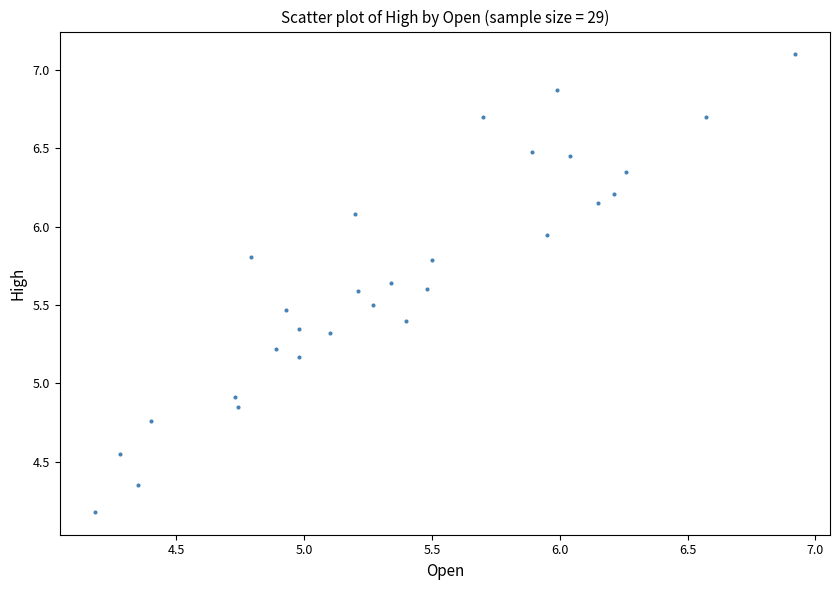

What Y value in the scatter plot is closest to 5?

4.9